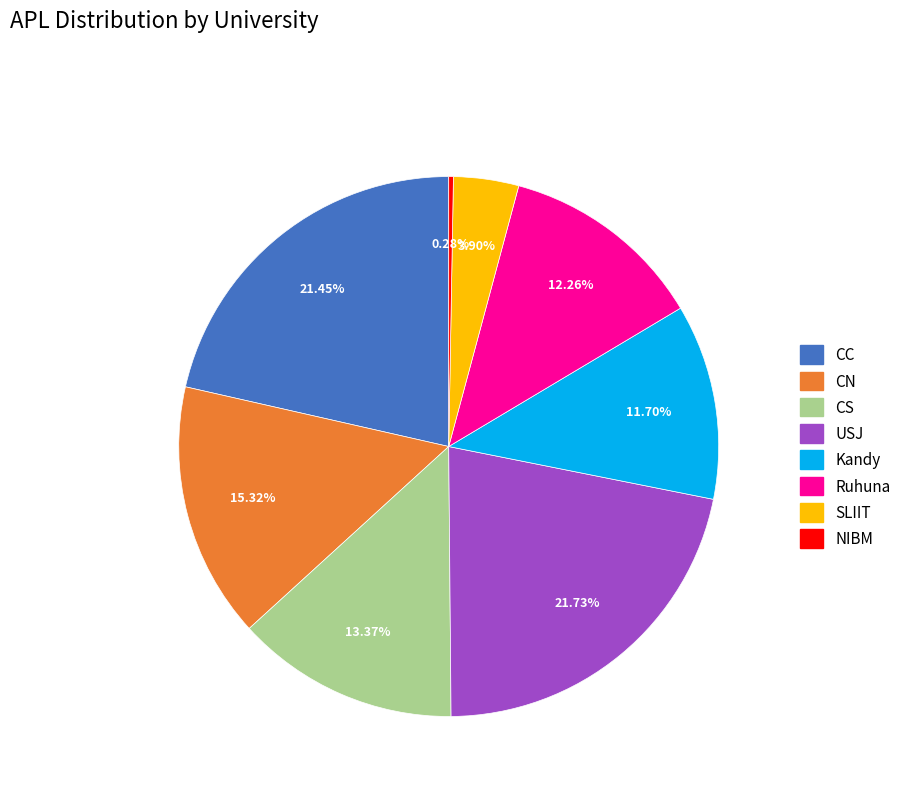

To the nearest percent, what is the difference between the Ruhuna and SLIIT slice percentages?

8%